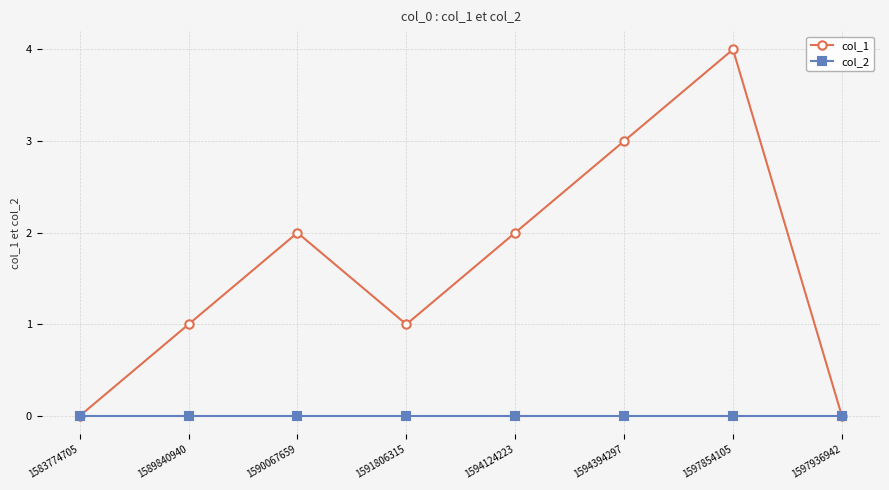

How many lines are shown in the chart?

2